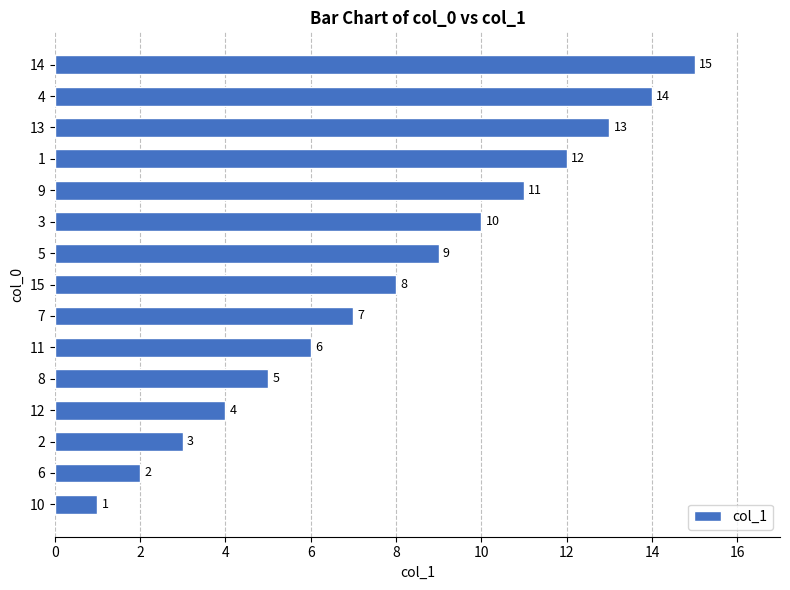

True or false: the data shows 5 at 5.

False